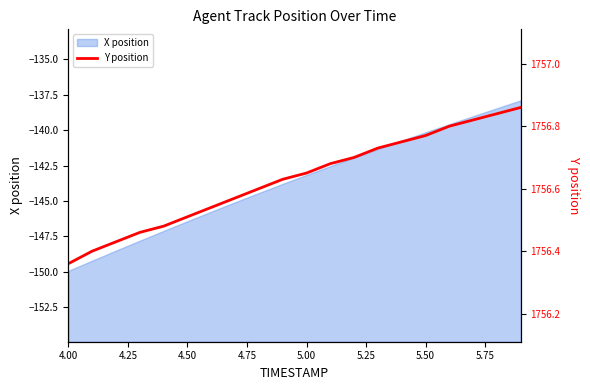

What is the maximum value for X position?

-137.9